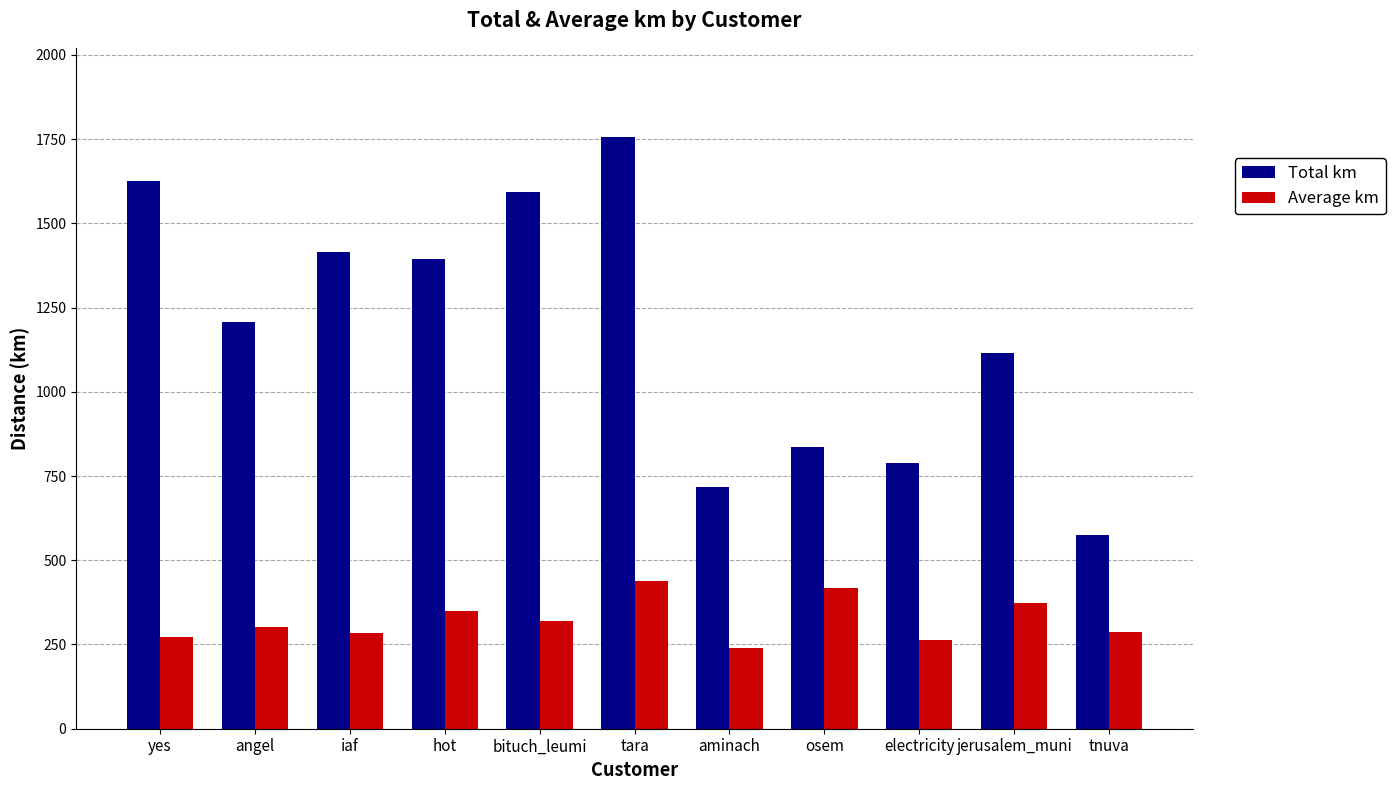

Between yes and tnuva, which series saw the biggest shift?

Total km